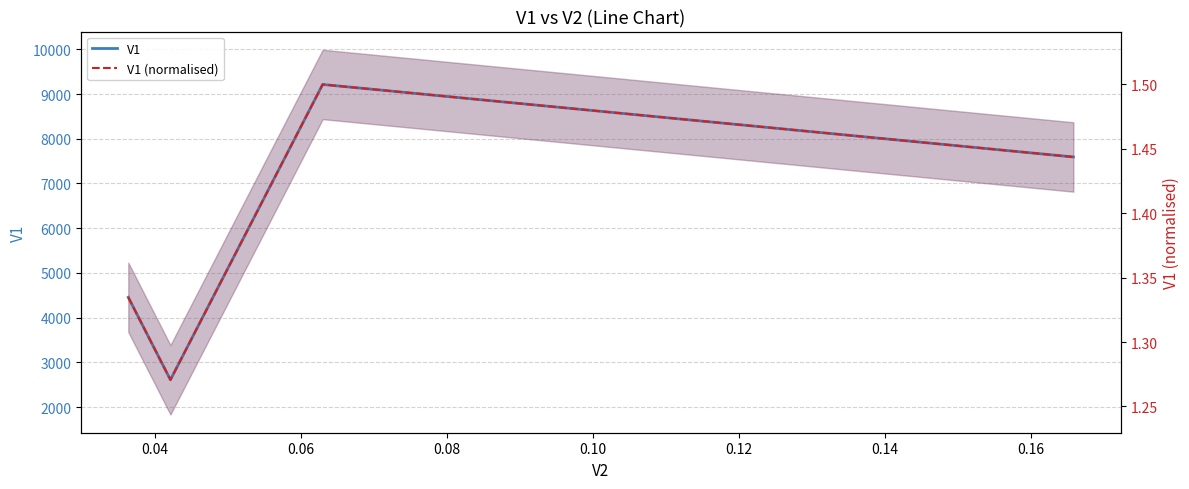

How many V1 (normalised) values are between 1 and 2?

4